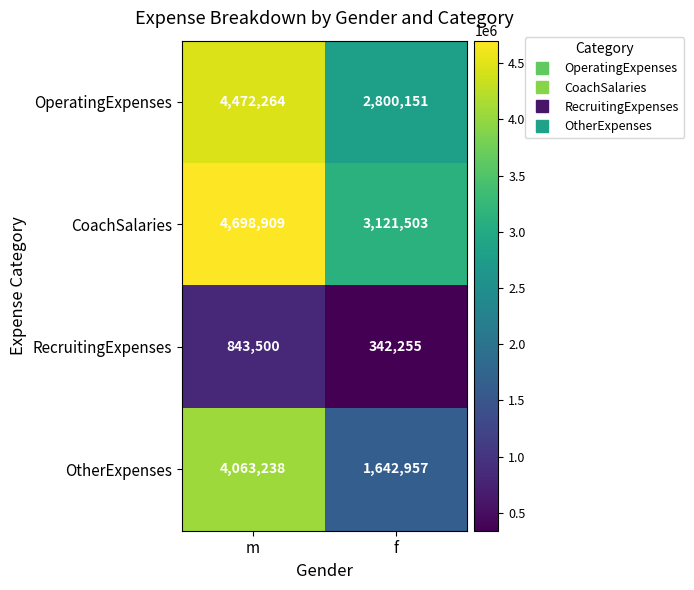

What is the approximate value of RecruitingExpenses at m, to the nearest 100?

843500